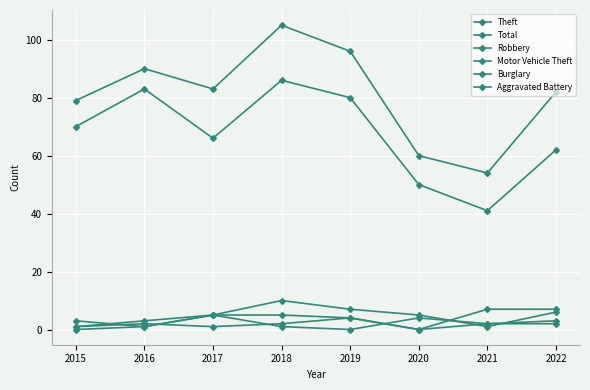

Reading right to left, transcribe all the data shown in this chart.

Theft: 2022=62	2021=41	2020=50	2019=80	2018=86	2017=66	2016=83	2015=70
Total: 2022=82	2021=54	2020=60	2019=96	2018=105	2017=83	2016=90	2015=79
Robbery: 2022=6	2021=1	2020=5	2019=7	2018=10	2017=5	2016=1	2015=0
Motor Vehicle Theft: 2022=7	2021=7	2020=0	2019=4	2018=5	2017=5	2016=1	2015=3
Burglary: 2022=3	2021=2	2020=4	2019=0	2018=1	2017=5	2016=3	2015=1
Aggravated Battery: 2022=2	2021=2	2020=0	2019=4	2018=2	2017=1	2016=2	2015=1